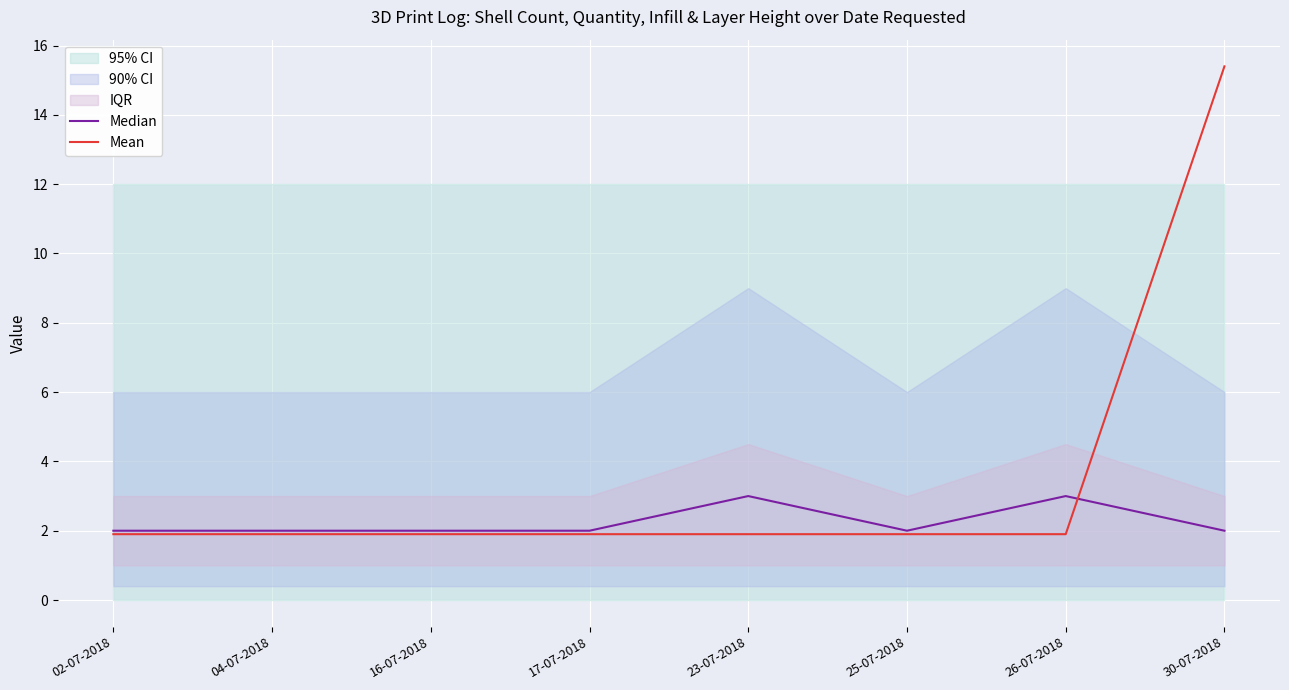

Is the value of Median at 04-07-2018 greater than the value of Mean at 16-07-2018?

Yes